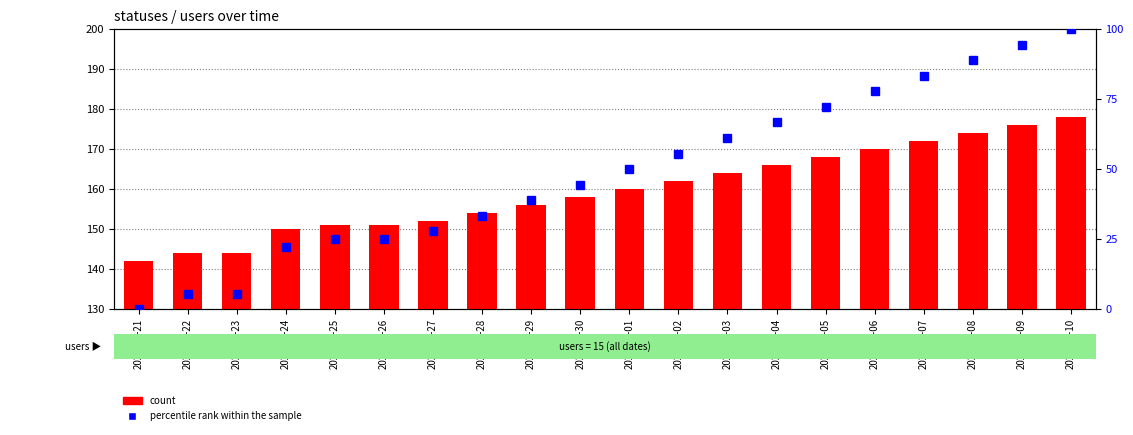

Reading left to right, extract all data points from this chart.

count: 142.0	144.0	144.0	150.0	151.0	151.0	152.0	154.0	156.0	158.0	160.0	162.0	164.0	166.0	168.0	170.0	172.0	174.0	176.0	178.0
percentile rank within the sample: 0.0	5.6	5.6	22.2	25.0	25.0	27.8	33.3	38.9	44.4	50.0	55.6	61.1	66.7	72.2	77.8	83.3	88.9	94.4	100.0